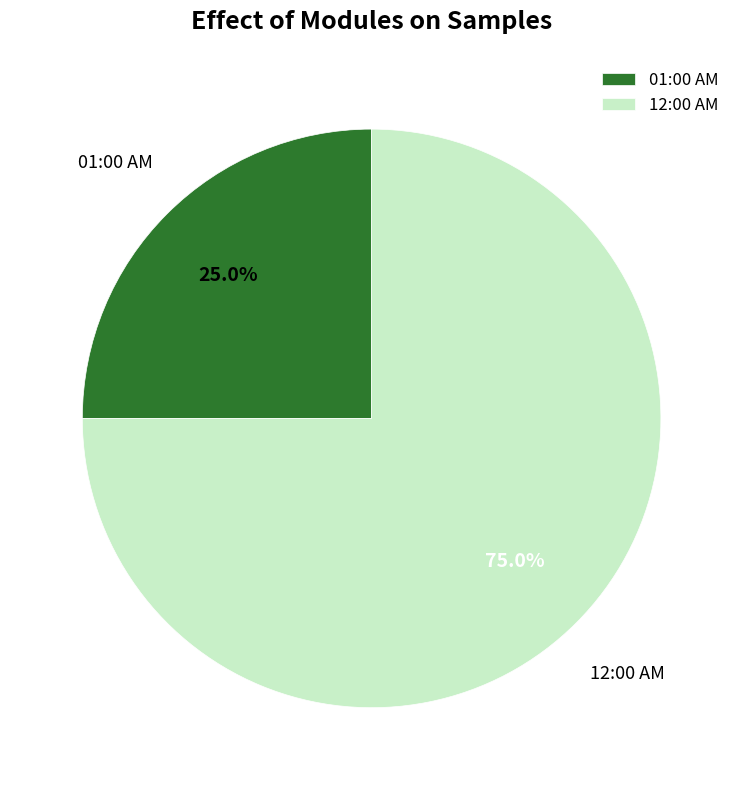

The 12:00 AM slice represents 89% of the pie. True or false?

False